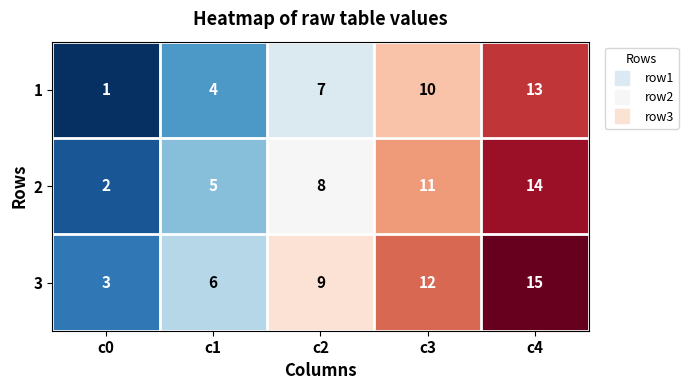

Count the 2 values in the range 5 to 11.

3